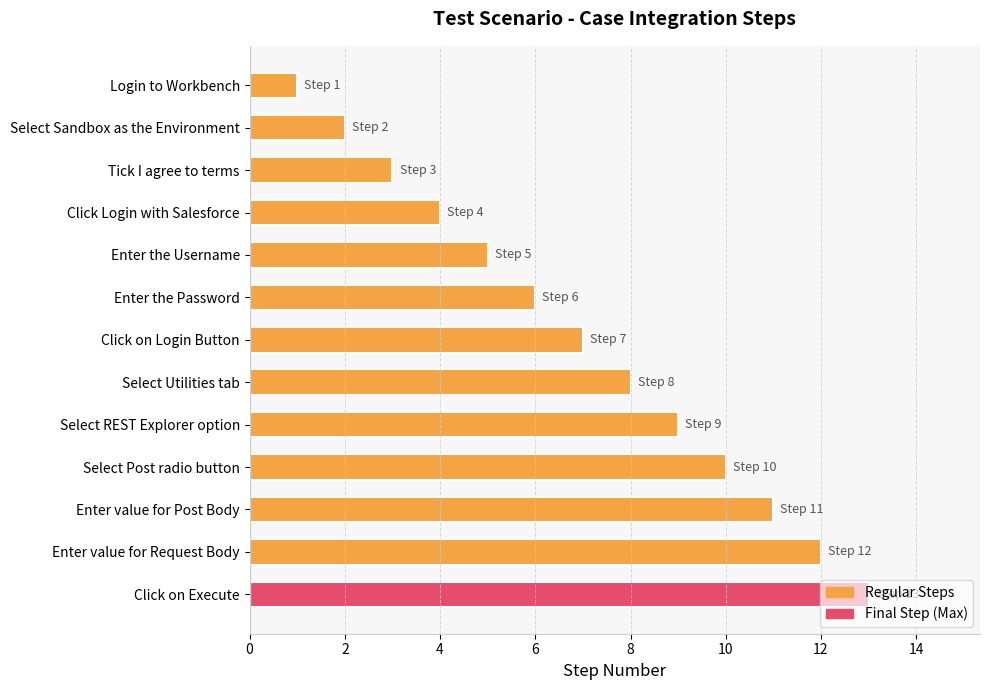

What is the label of the 12th bar from the bottom?

Select Sandbox as the Environment